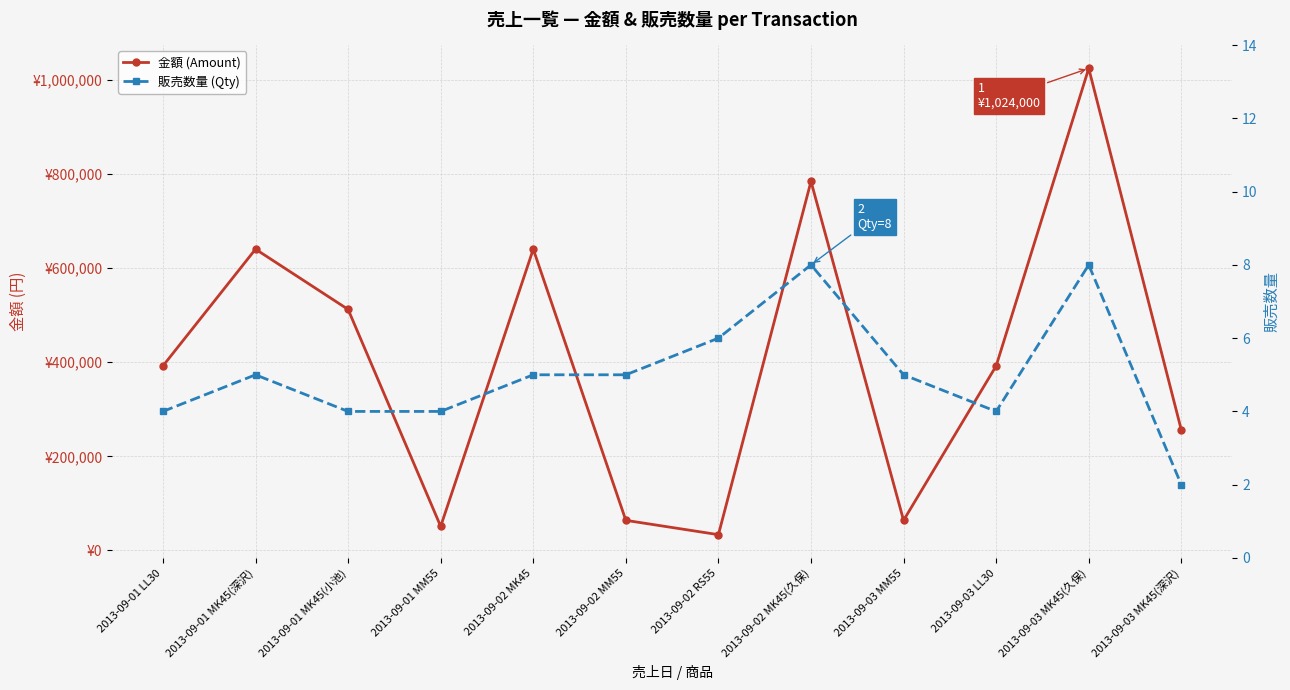

What is the total value across all series at 2013-09-01 MK45(小池)?

512004